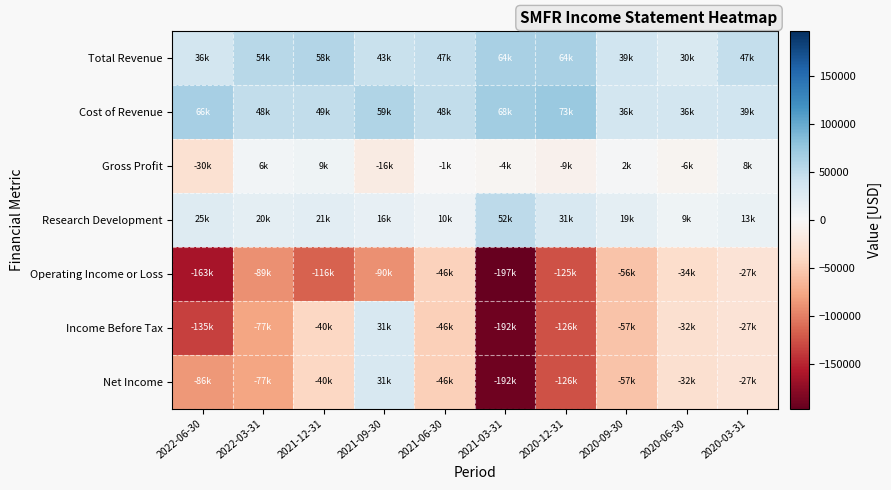

At which category does the chart reach its minimum across all series?

2021-03-31